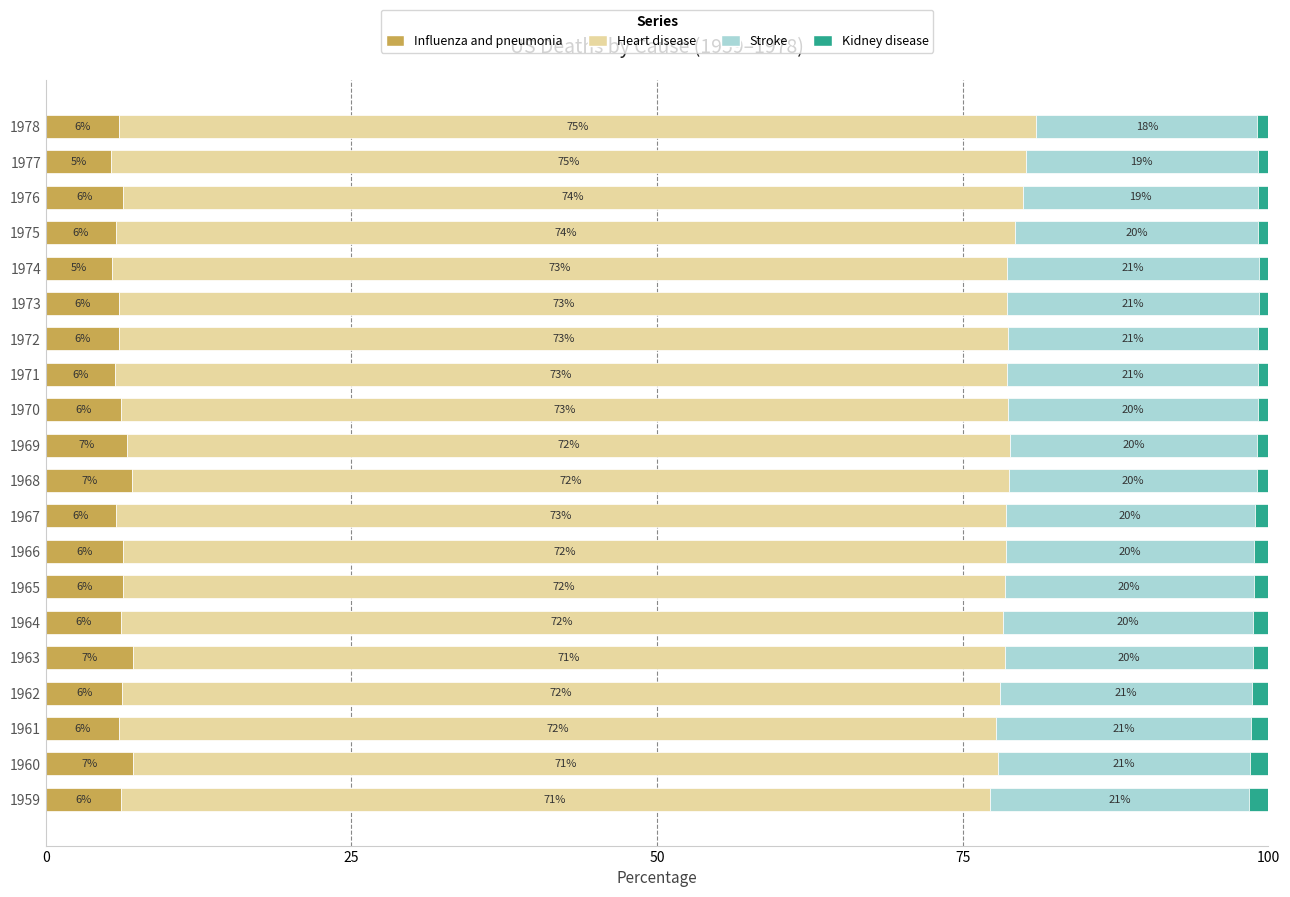

How many categories are shown in the chart?

20